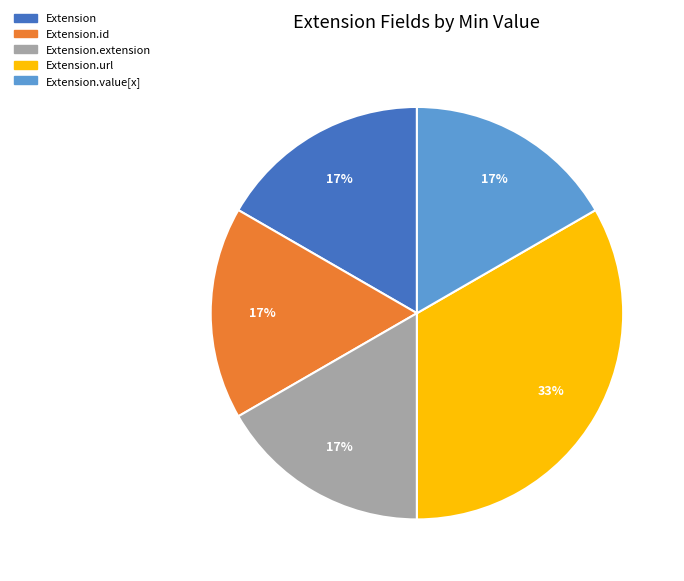

Does any single category account for the majority?

No